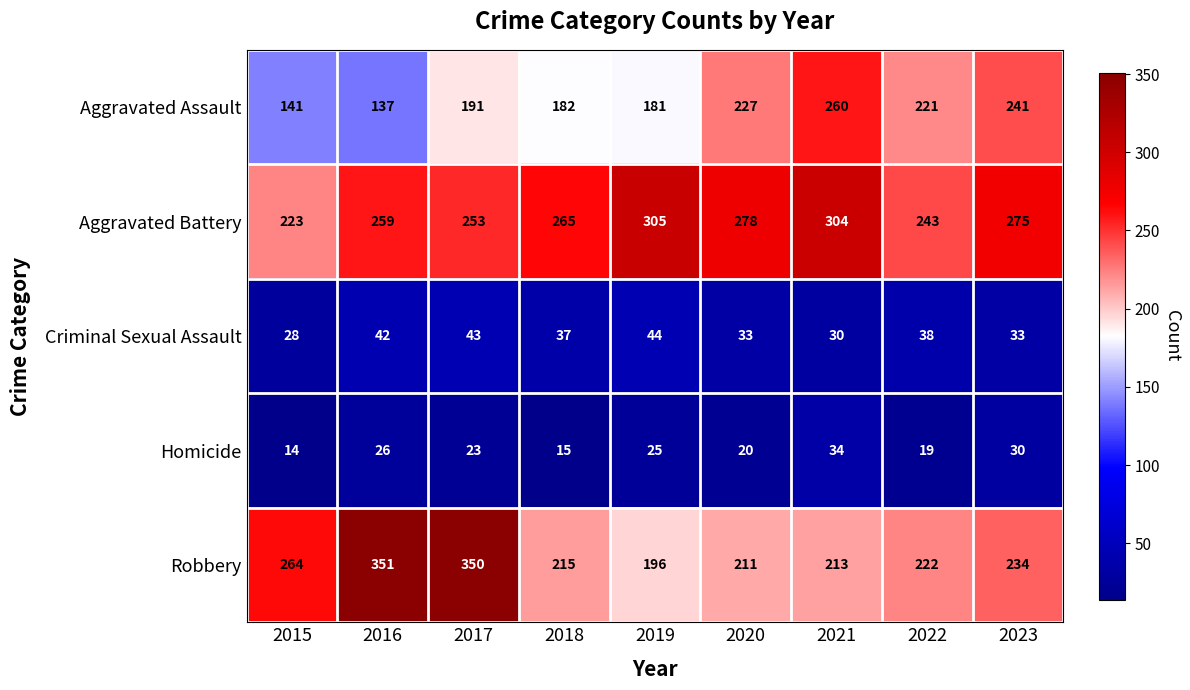

Where does the Criminal Sexual Assault series first go above 37?

2016